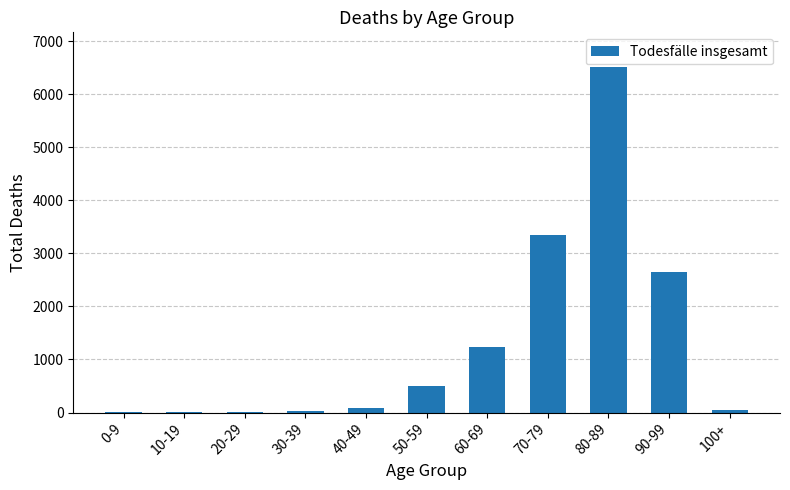

Are the bars grouped side by side (vs. stacked)?

No